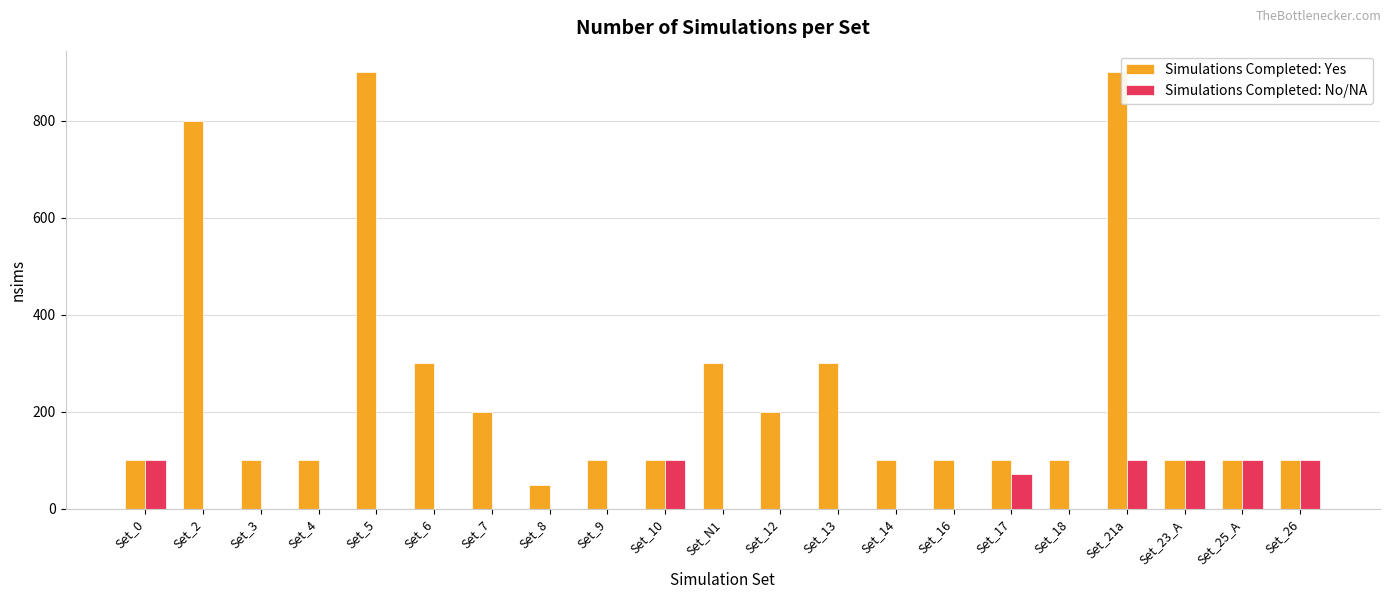

What is the greatest value displayed?

900